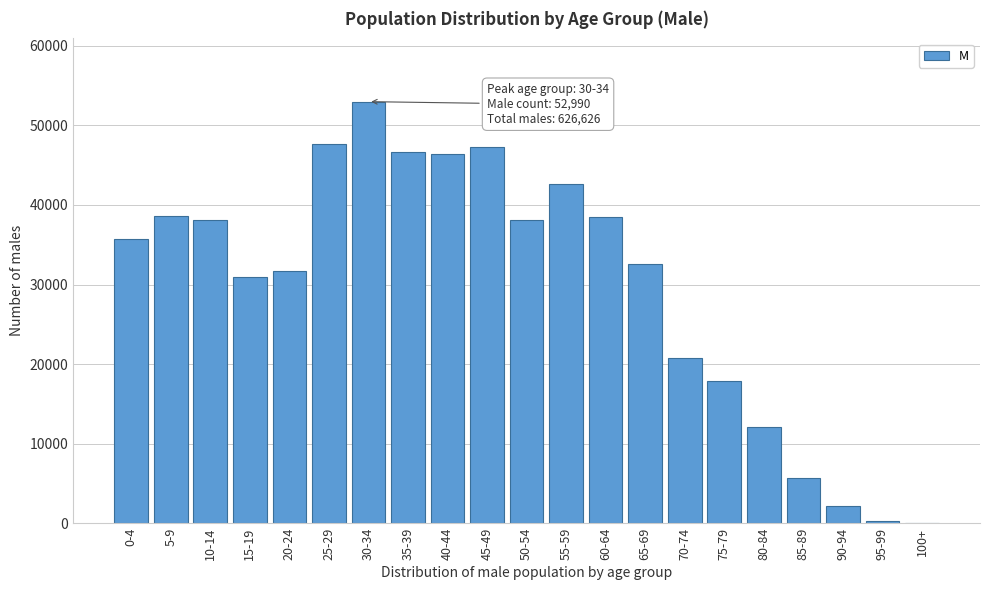

Is it true that the value at 50-54 is 38100?

True